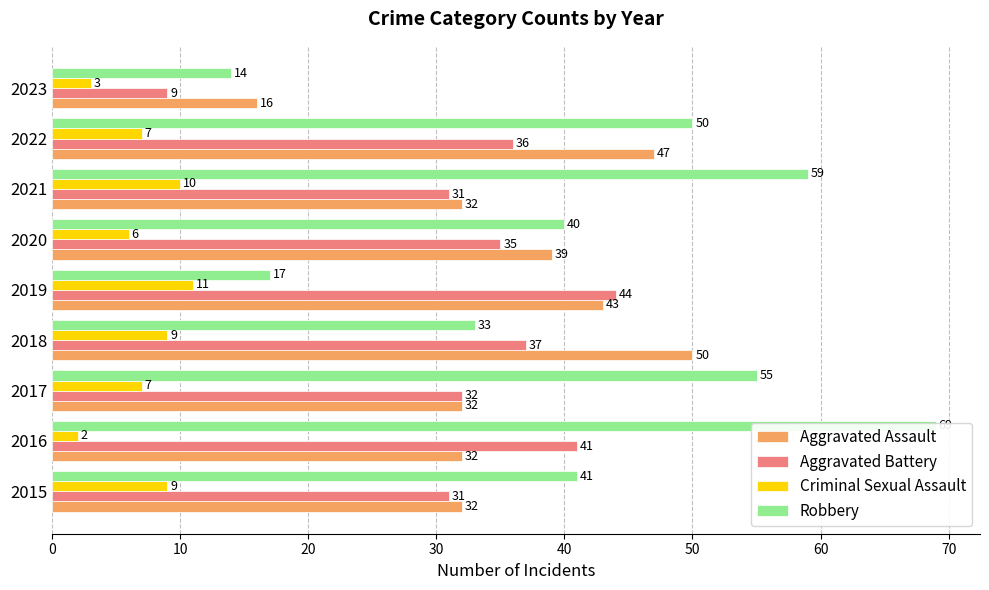

How many bars are there in each group?

4